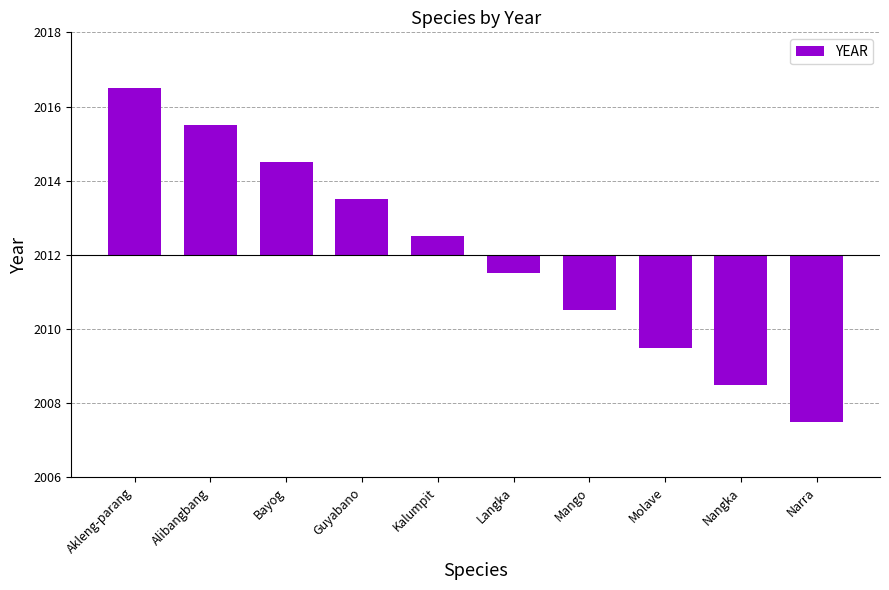

Which label corresponds to the smallest value in the chart?

Narra